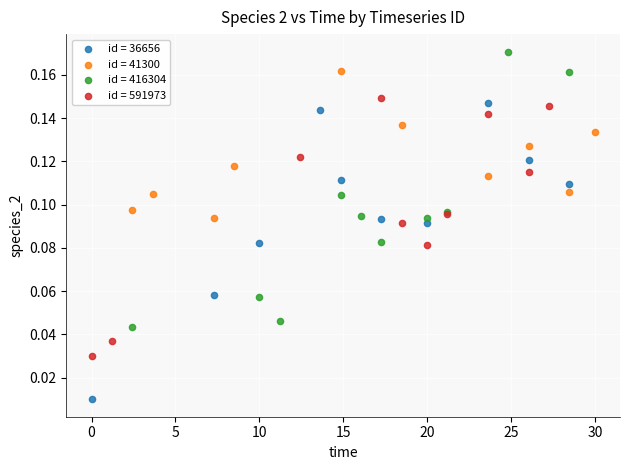

Which series reaches the maximum Y coordinate?

id = 416304